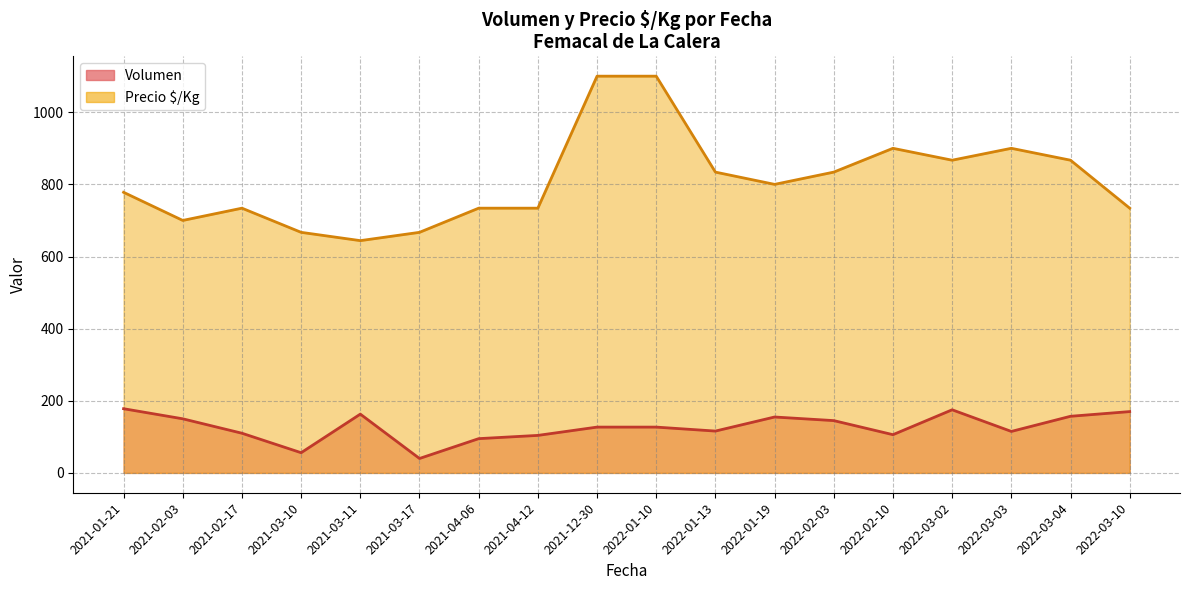

Read the Precio $/Kg value at 2022-03-04, to the nearest 50.

850